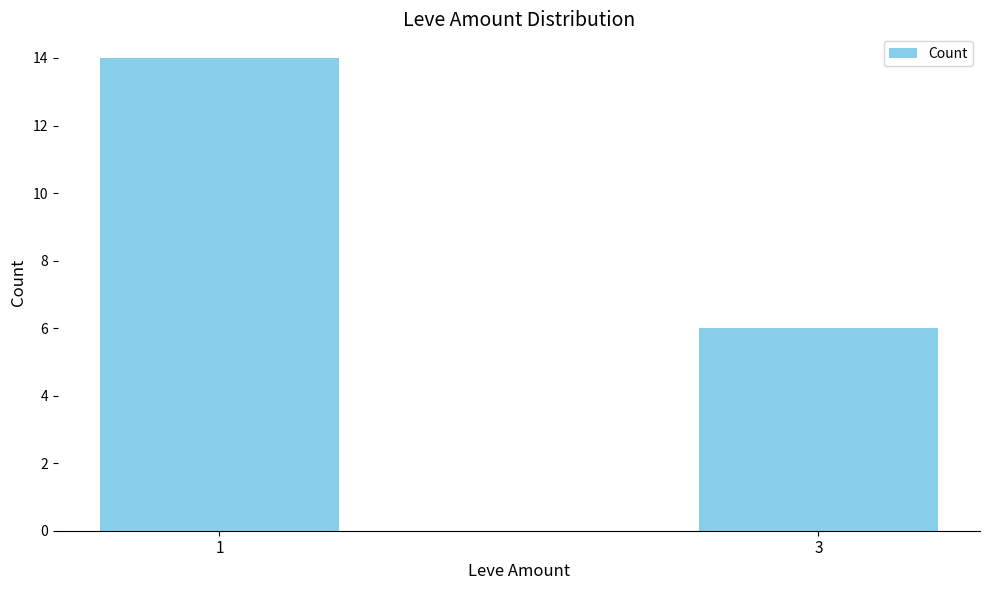

What is the difference between the maximum and minimum values?

8